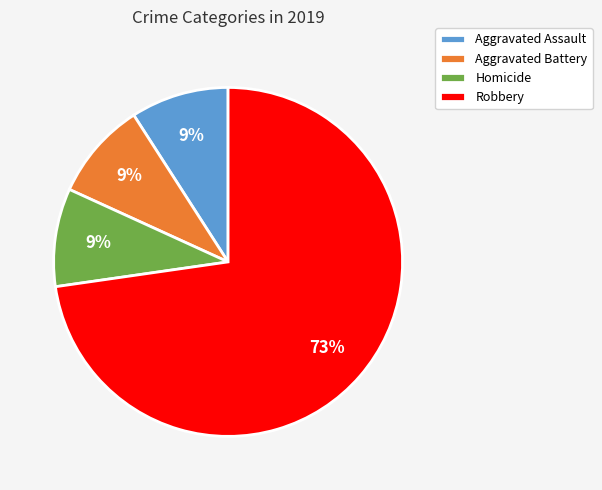

Approximately how many times larger is the value at Aggravated Assault compared to Aggravated Battery?

1.0